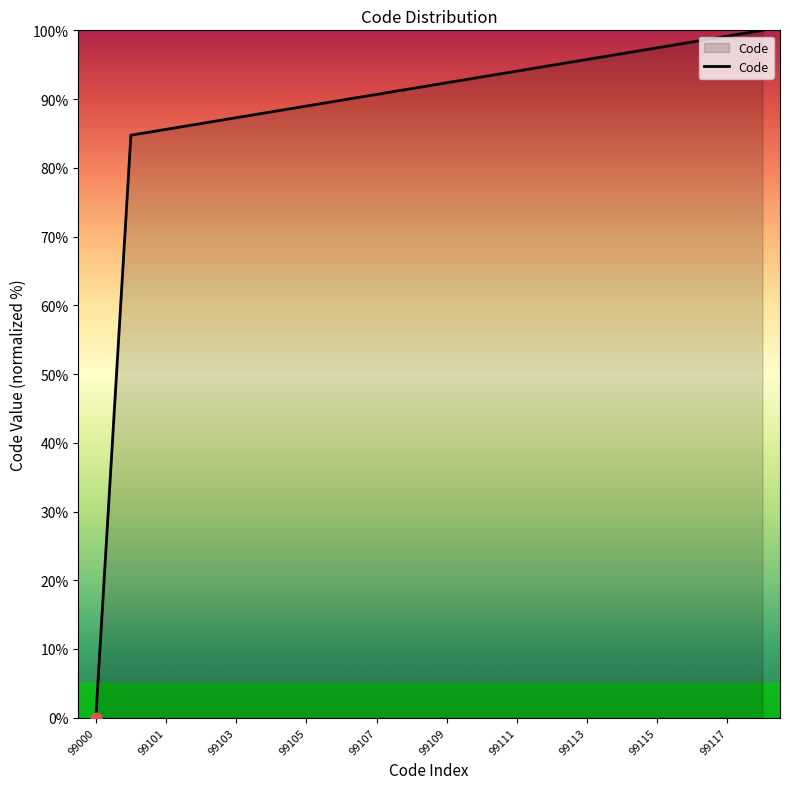

What is the maximum value shown in the chart?

100.0